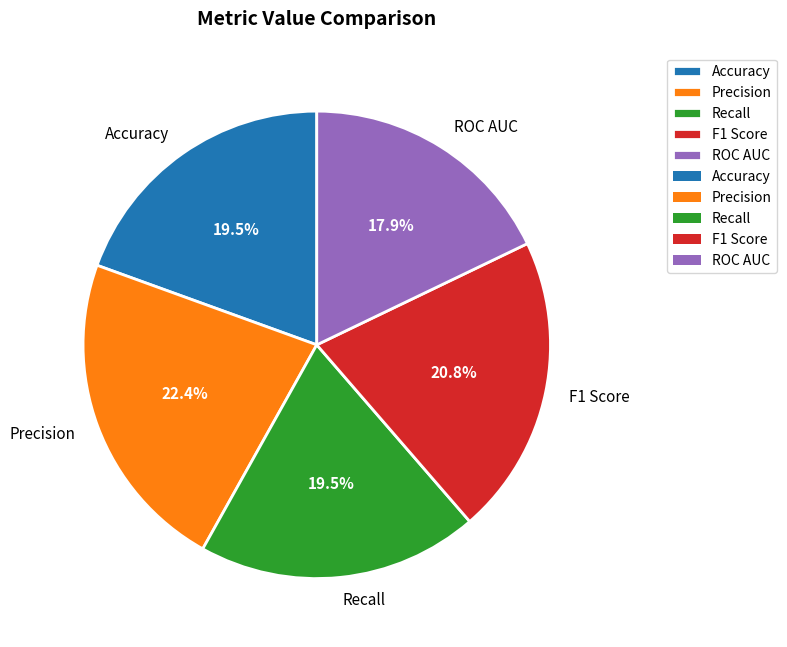

Which category has the biggest portion of the pie?

Precision